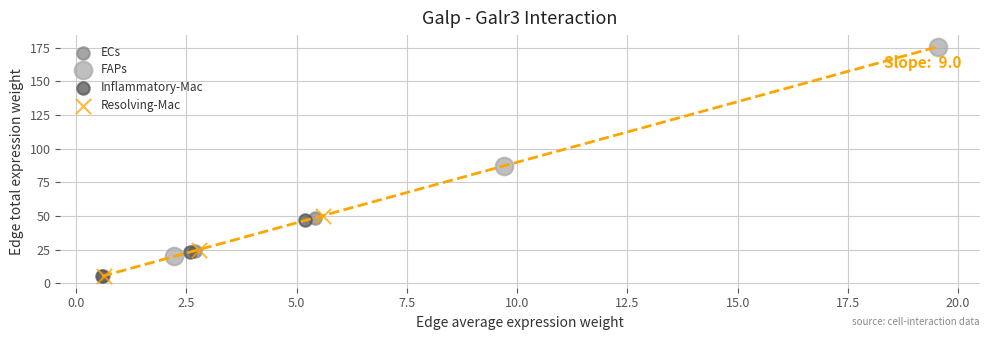

Which series contains the highest Y value?

FAPs